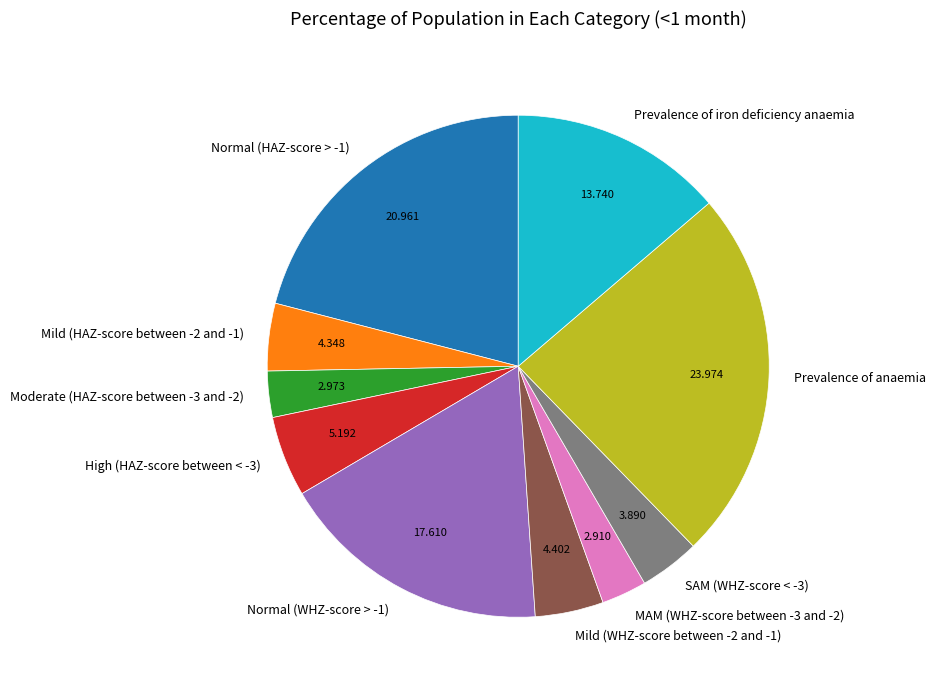

Combined, do Normal (WHZ-score > -1) and High (HAZ-score between < -3) account for over 50%?

No